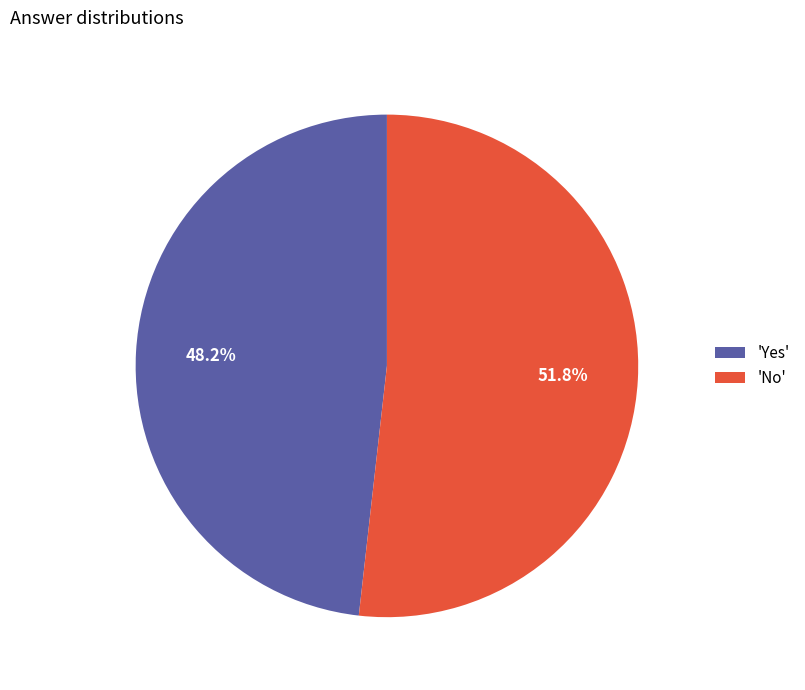

What is the smallest slice in the pie chart?

'Yes'